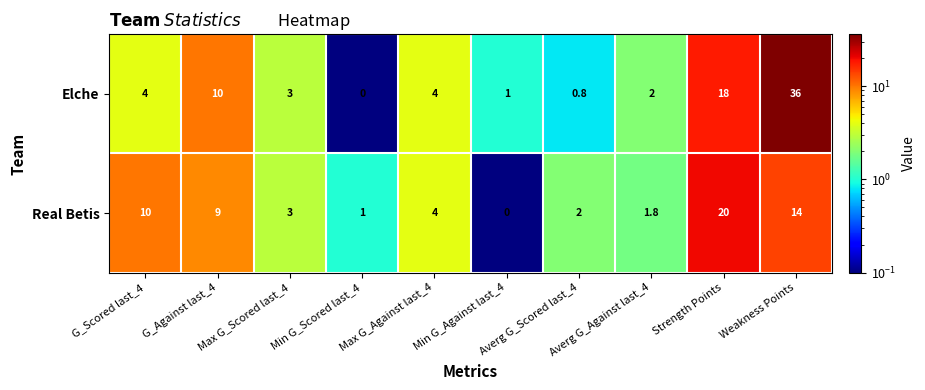

List the series in order of their overall mean, highest first.

Elche, Real Betis